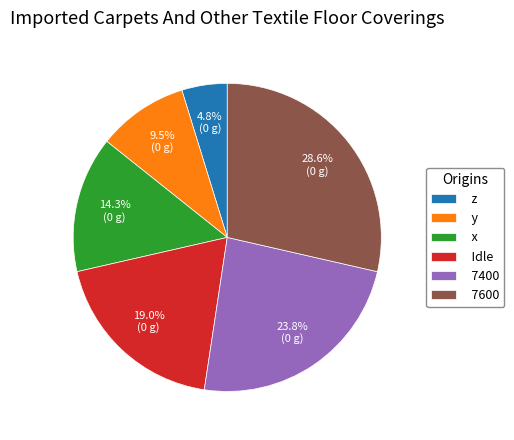

To the nearest percent, what portion does x represent?

14%